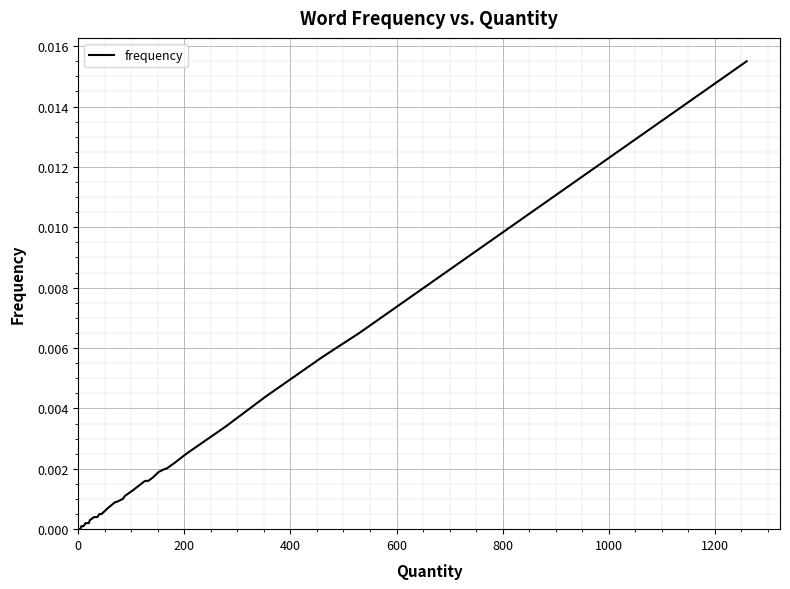

True or false: there are more than 1 points higher than both neighbors.

False